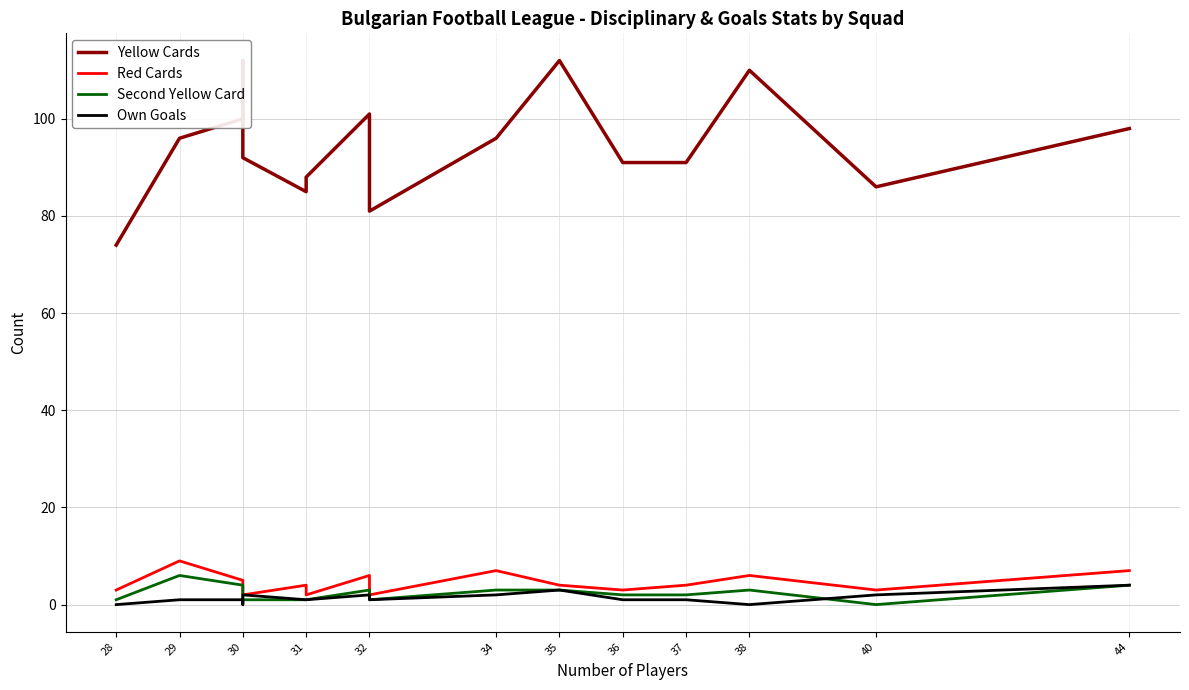

How many values in the Red Cards series exceed 4?

6